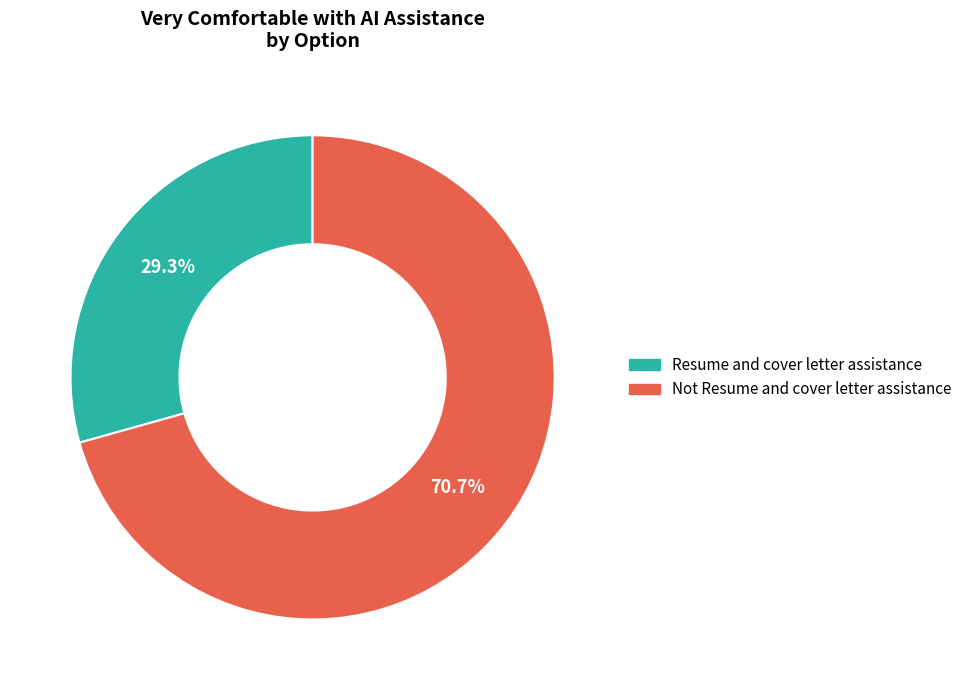

Does Resume and cover letter assistance account for over 50% of the chart?

No